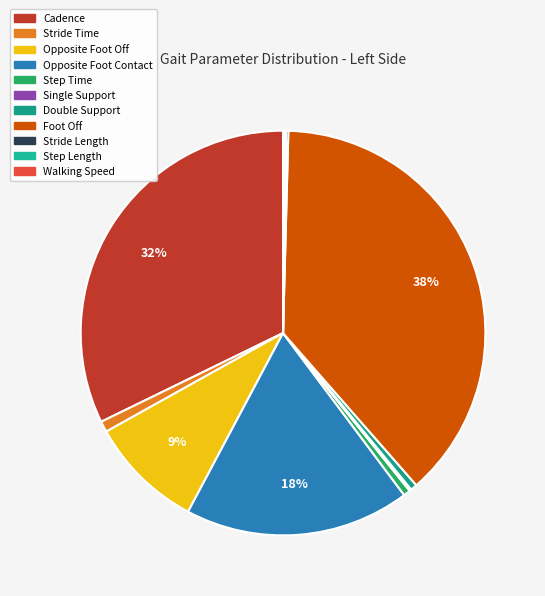

The Single Support slice represents 1% of the pie. True or false?

False